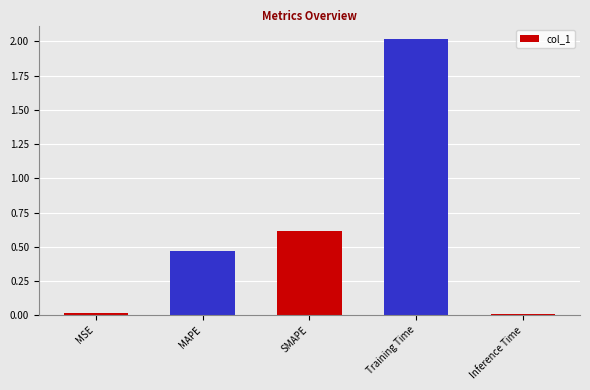

What is the average value?

0.6